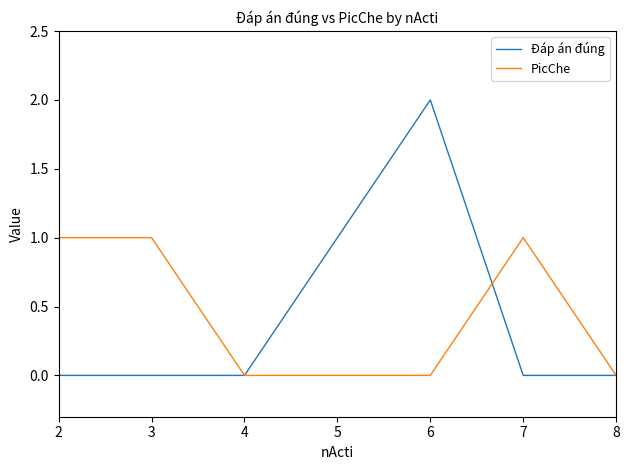

Which category has the highest value in the Đáp án đúng series?

6